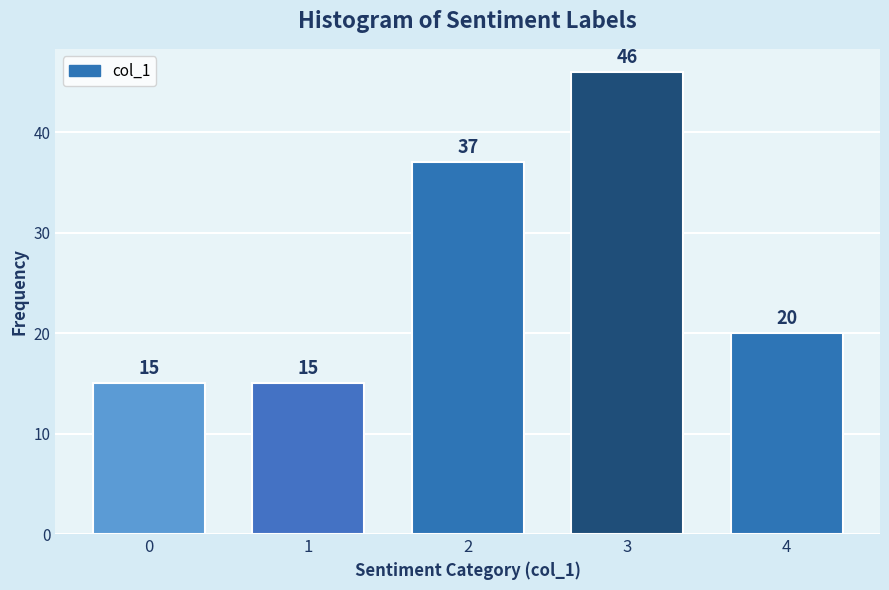

Reading left to right, extract all data points from this chart.

15	15	37	46	20